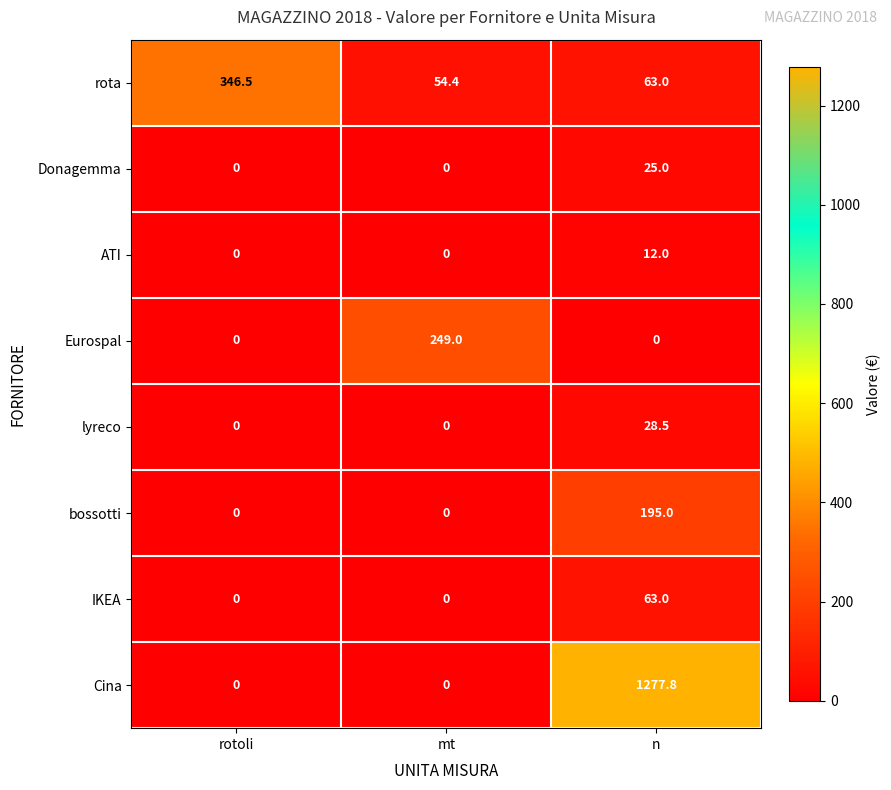

Rank the series by their maximum value, from highest to lowest.

Cina, rota, Eurospal, bossotti, IKEA, lyreco, Donagemma, ATI